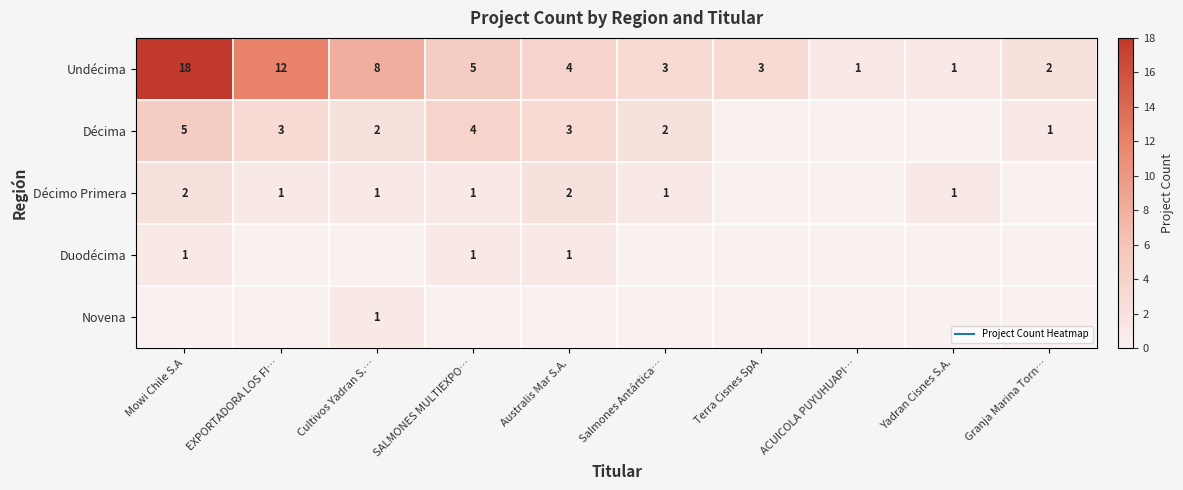

Where is Décima nearest to the value 2?

Cultivos Yadran S.…